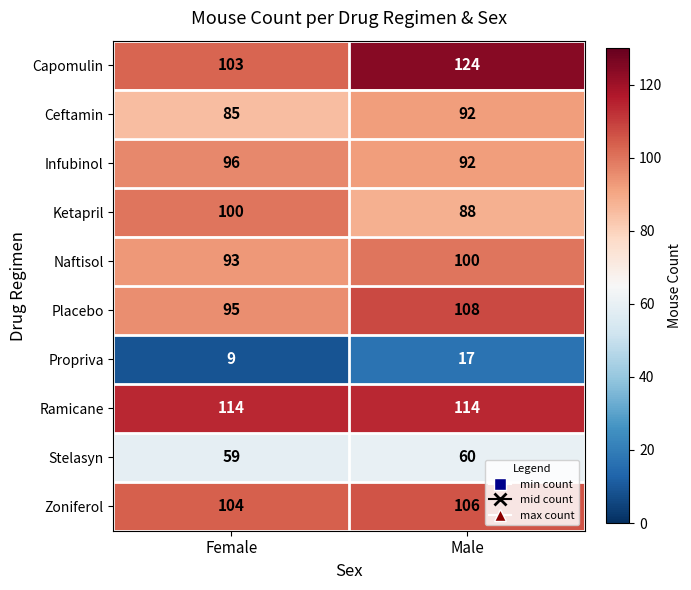

Which series has the largest total across all categories?

Ramicane